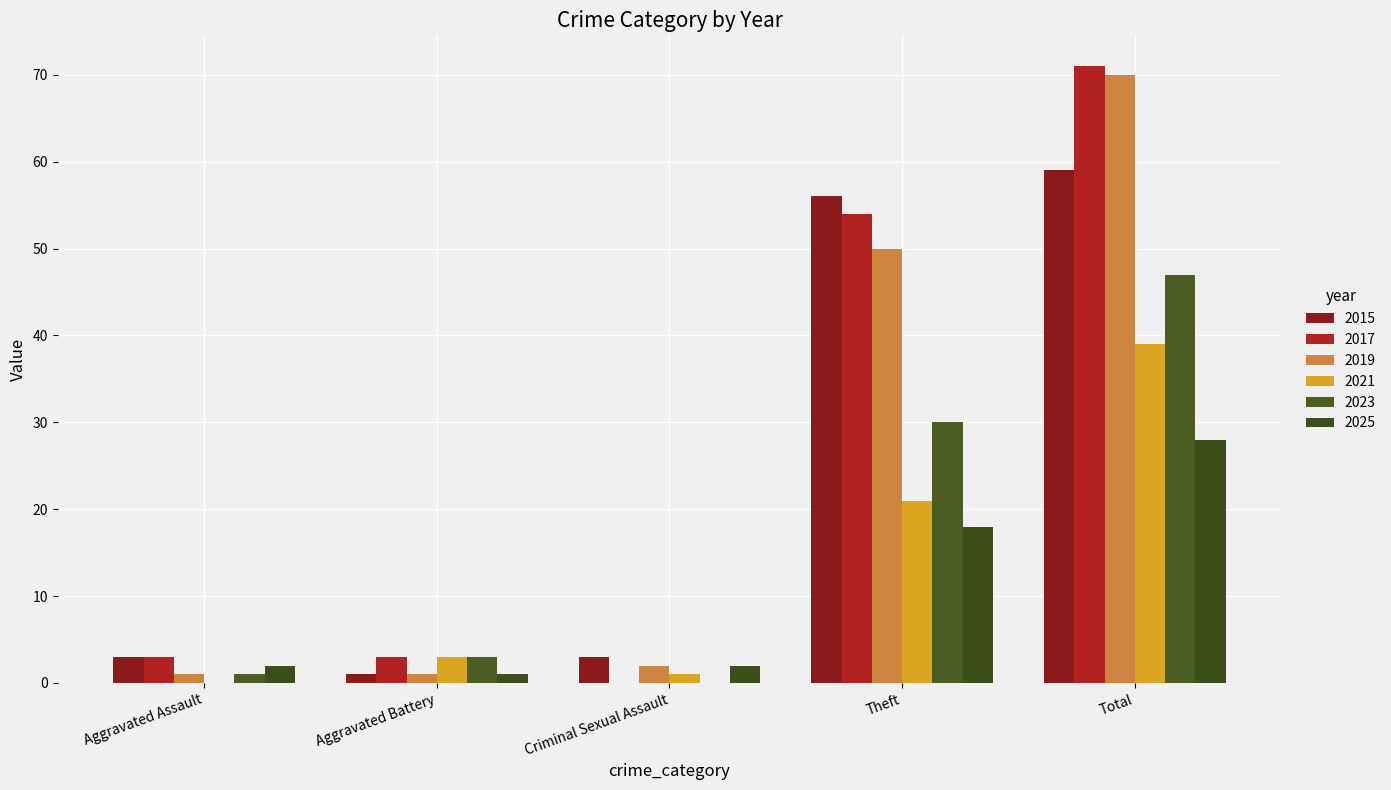

How many positive values does the 2017 series have?

4